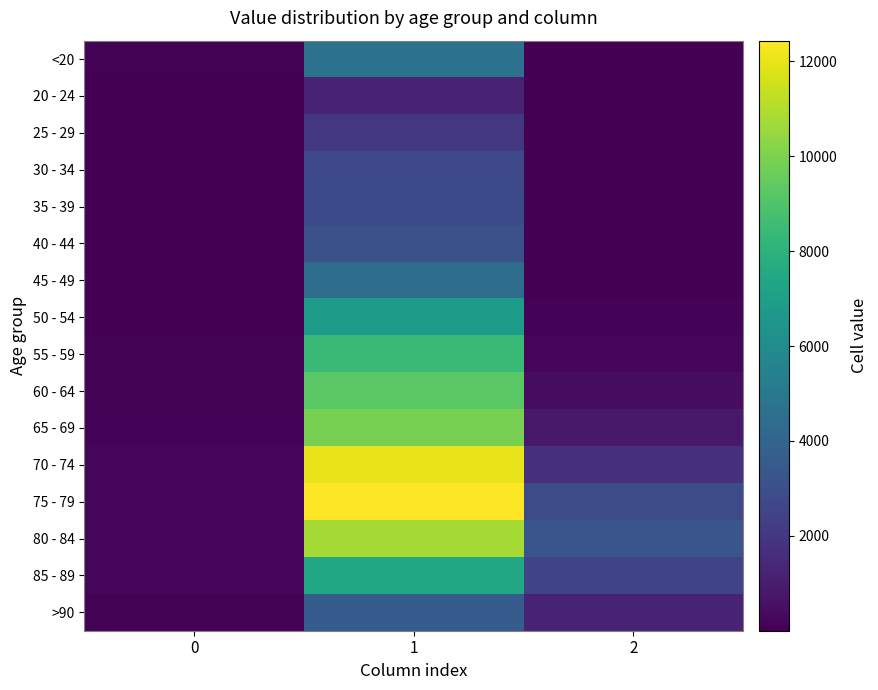

At which category is the sum across all series the highest?

1